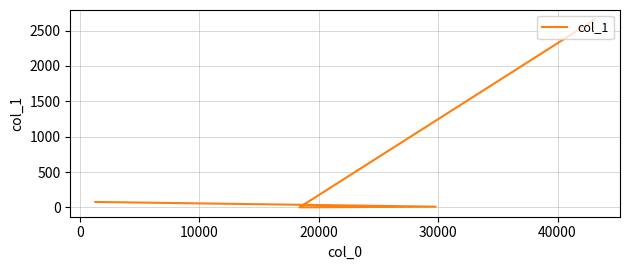

Approximately how many times larger is the value at 20000 compared to 10000?

7.2